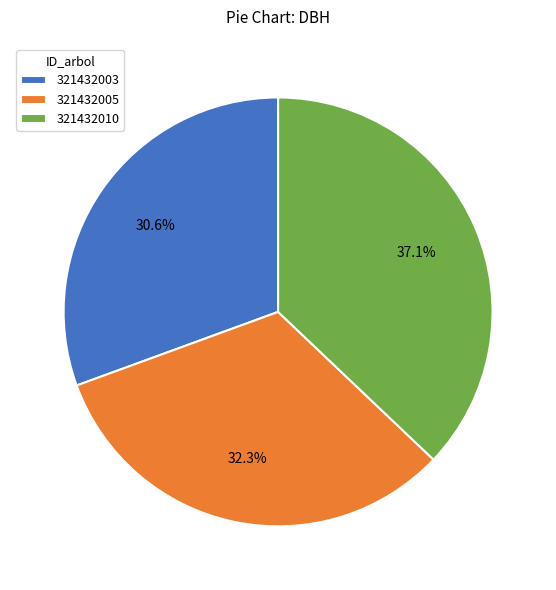

What is the largest slice in the pie chart?

321432010